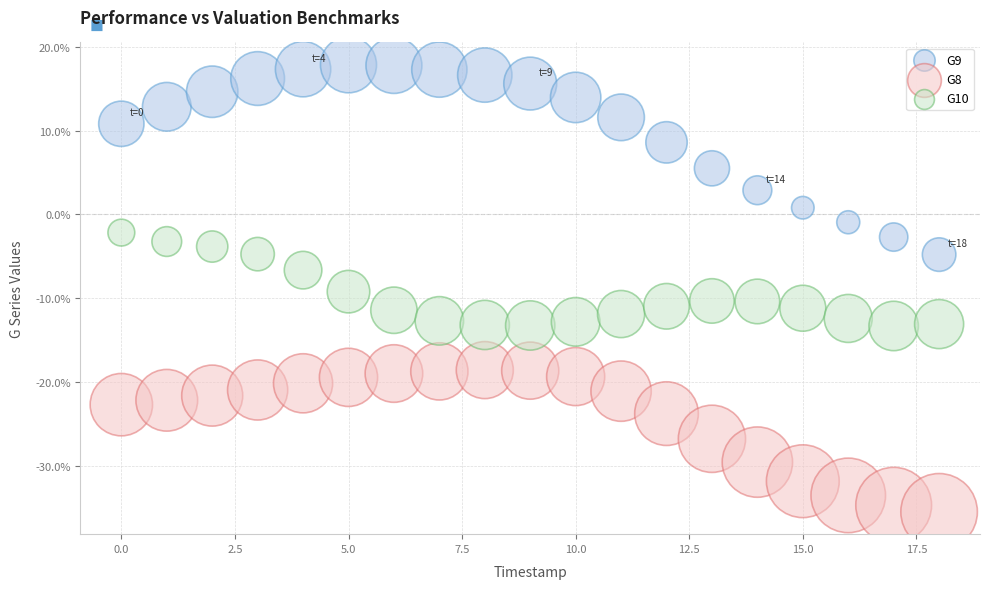

Which series reaches the maximum Y coordinate?

G9